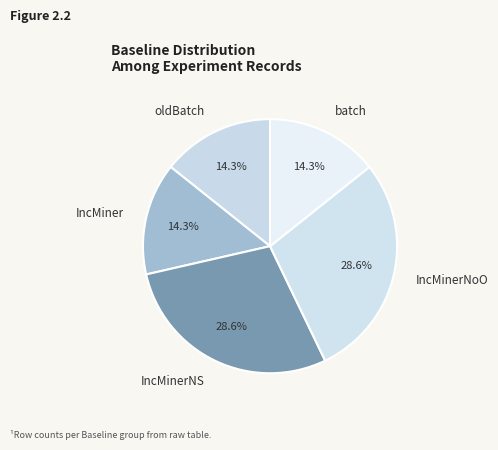

How much of the chart is everything except IncMiner?

85.7%